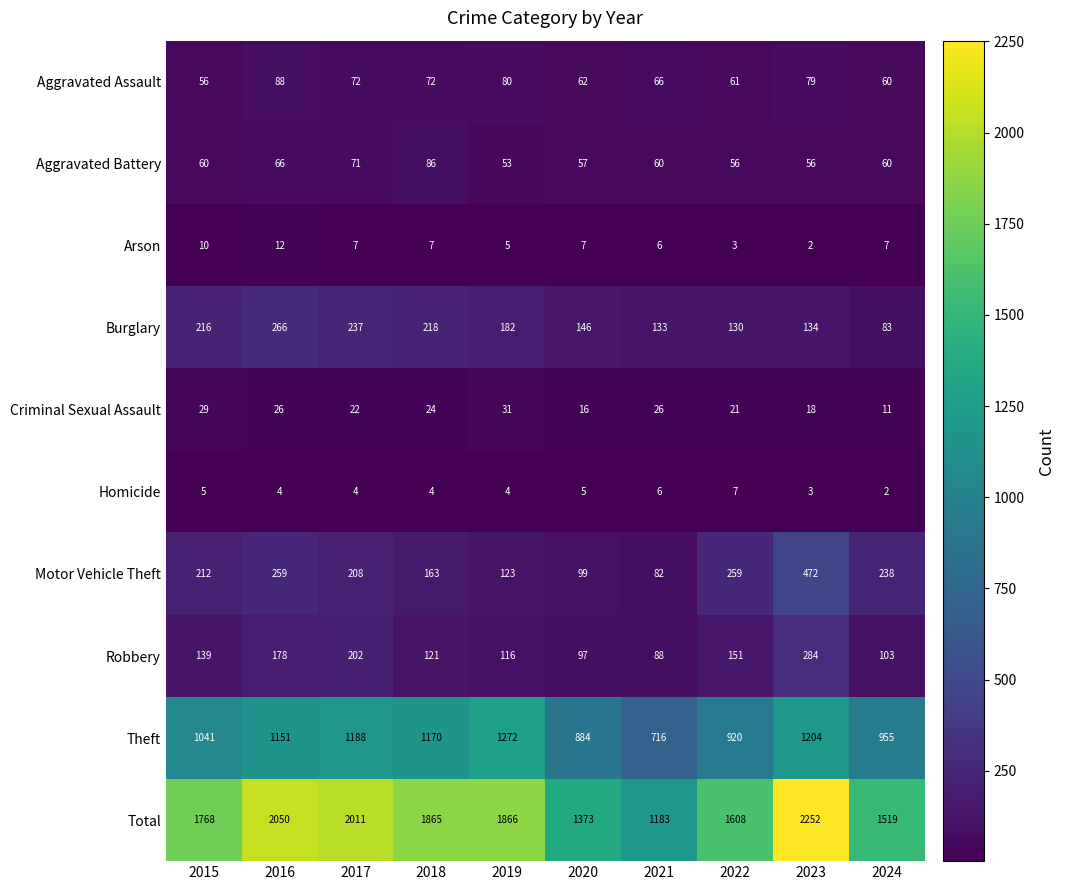

The Total series shows 2074 at 2020. True or false?

False